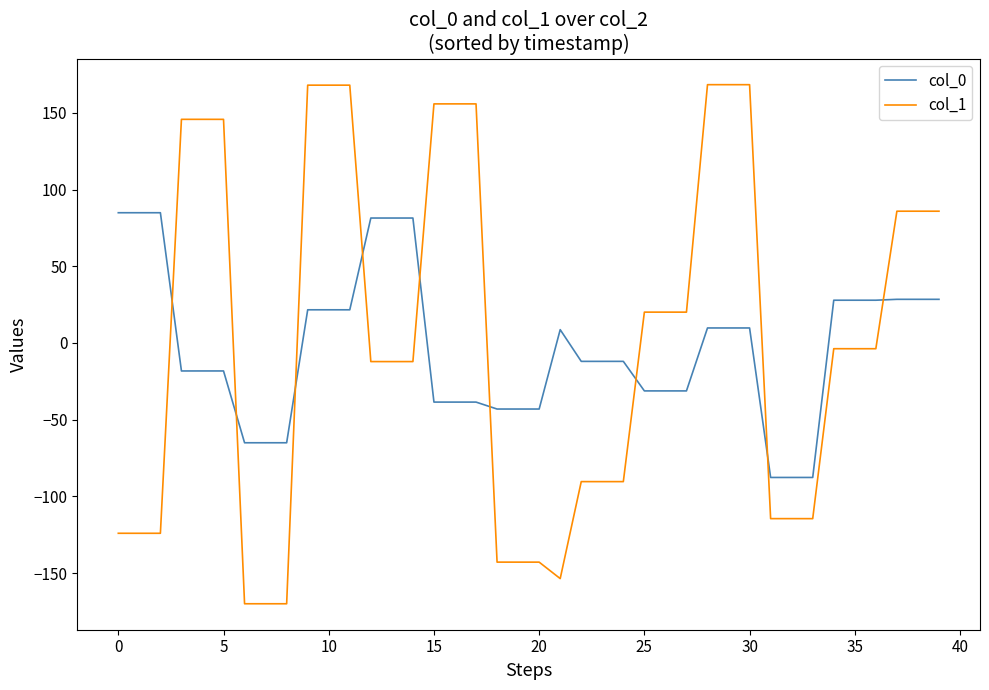

How many values in the col_0 series exceed -12?

19